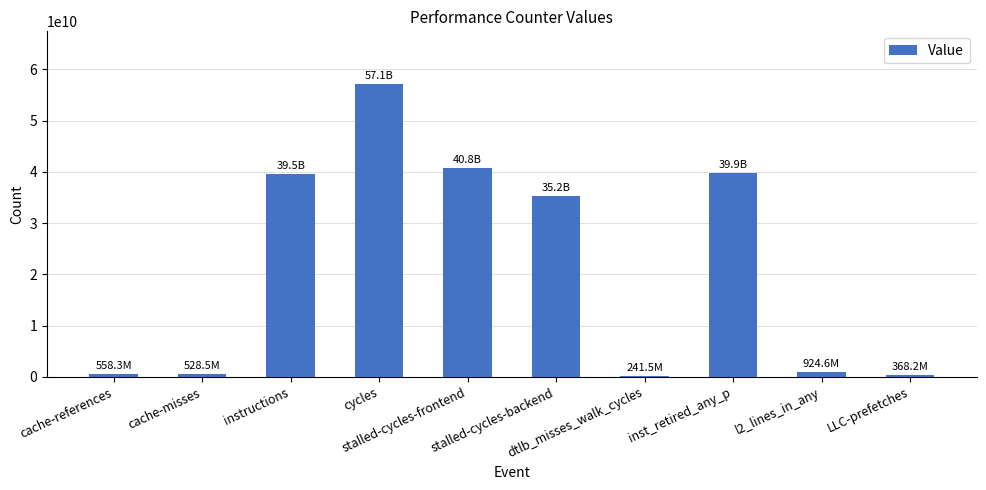

What is the maximum value shown in the chart?

57114046818